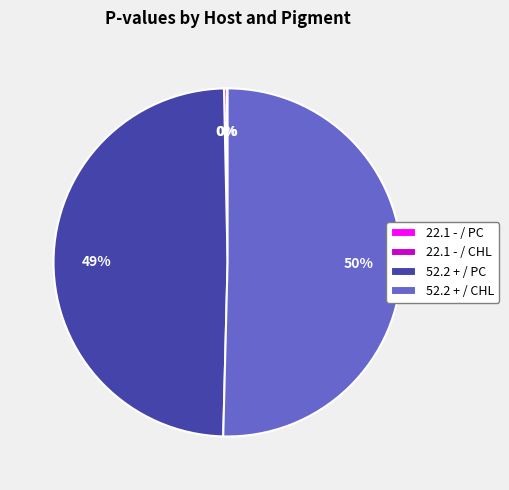

Which slice represents more than half of the pie?

52.2 + / CHL